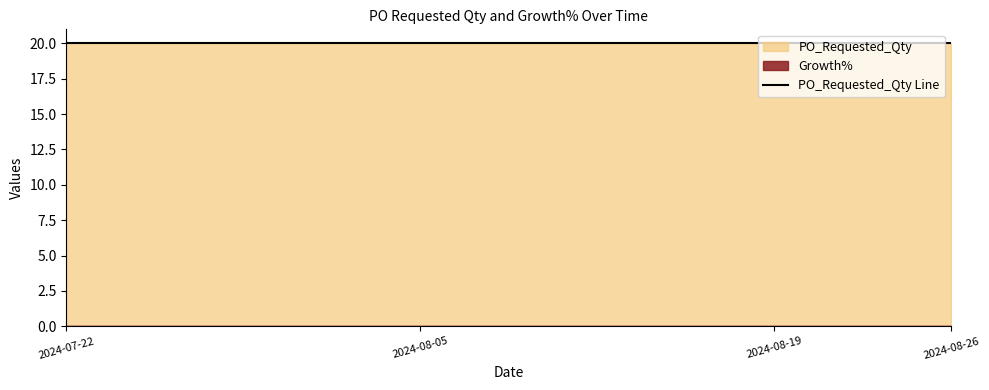

True or false: PO_Requested_Qty and Growth% cross at least once.

False